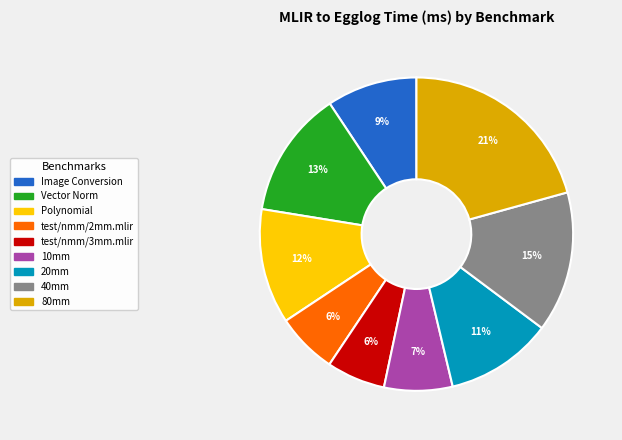

What is the largest slice in the pie chart?

80mm